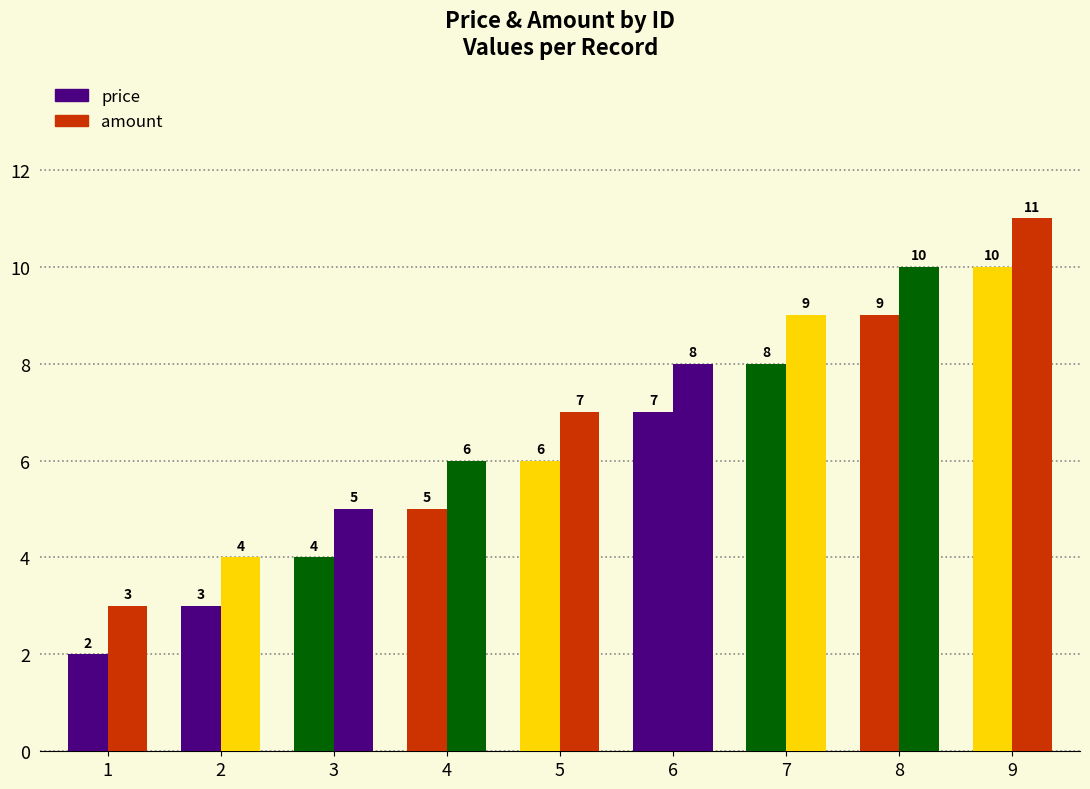

Are the bars grouped side by side (vs. stacked)?

Yes